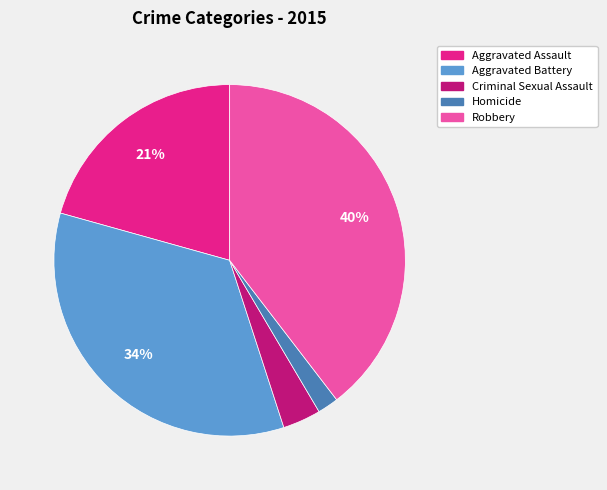

What is the smallest slice in the pie chart?

Homicide